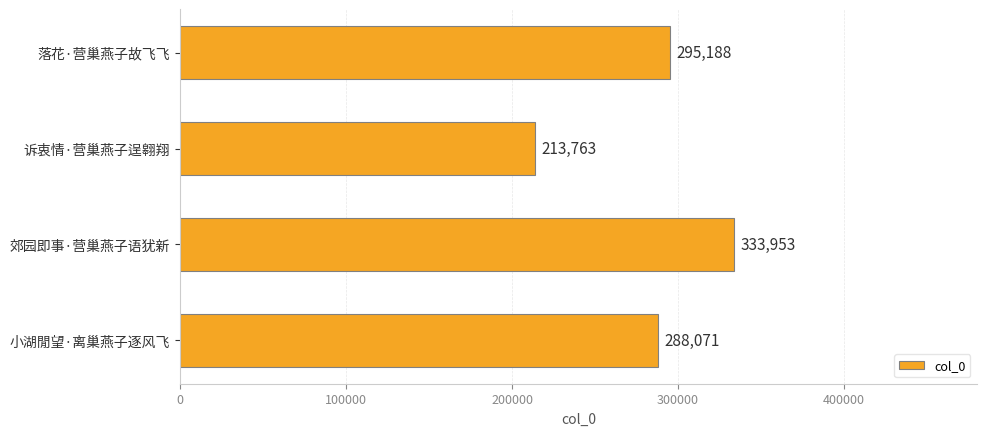

At which label is the value closest to 273858?

小湖閒望·离巢燕子逐风飞